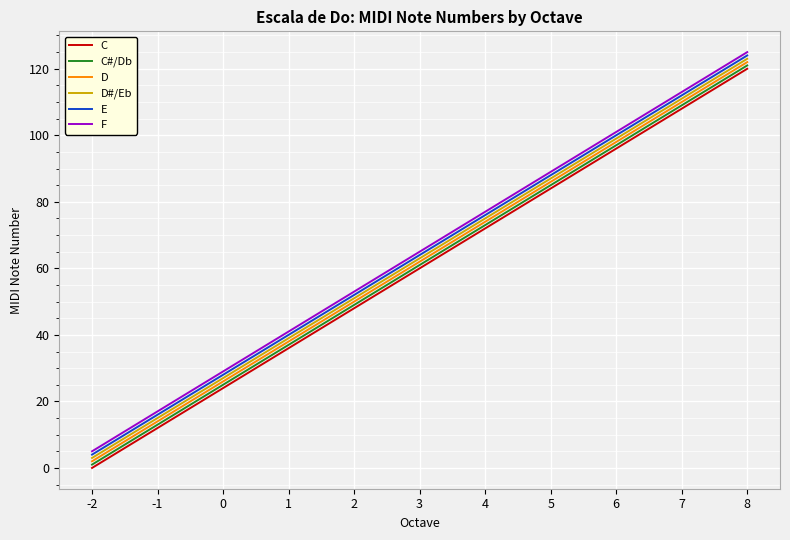

At which label does E reach its minimum?

-2